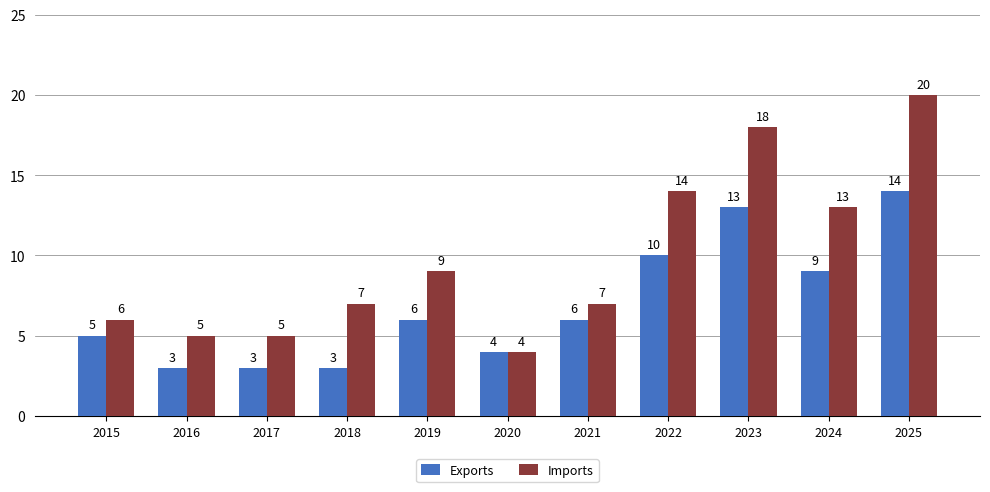

Reading right to left, extract all data points from this chart.

Exports: 14	9	13	10	6	4	6	3	3	3	5
Imports: 20	13	18	14	7	4	9	7	5	5	6